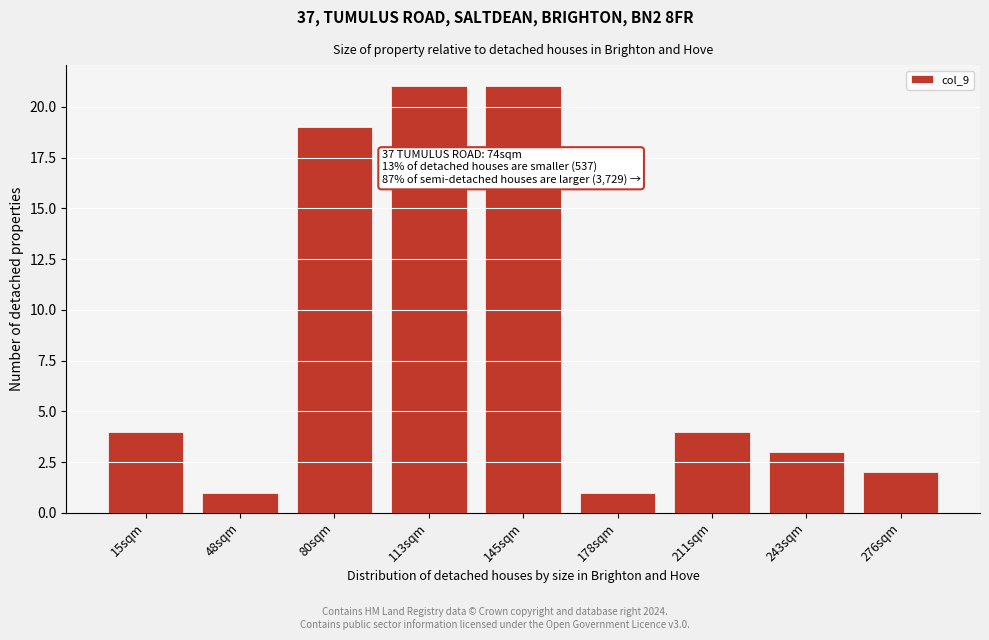

Reading left to right, list all the values displayed in this chart.

15sqm=4	48sqm=1	80sqm=19	113sqm=21	145sqm=21	178sqm=1	211sqm=4	243sqm=3	276sqm=2